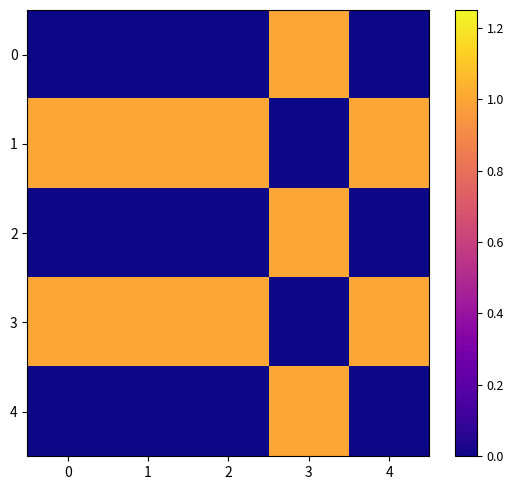

List the series in order of their peak value, highest first.

0, 1, 2, 3, 4